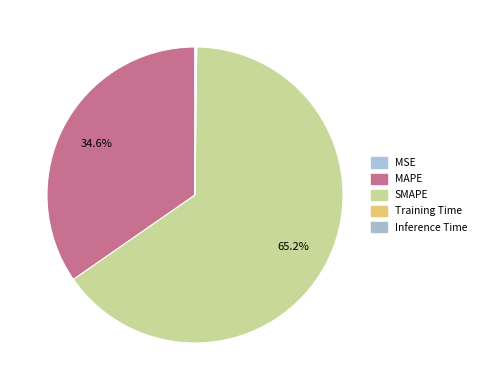

What is the smallest slice in the pie chart?

MSE